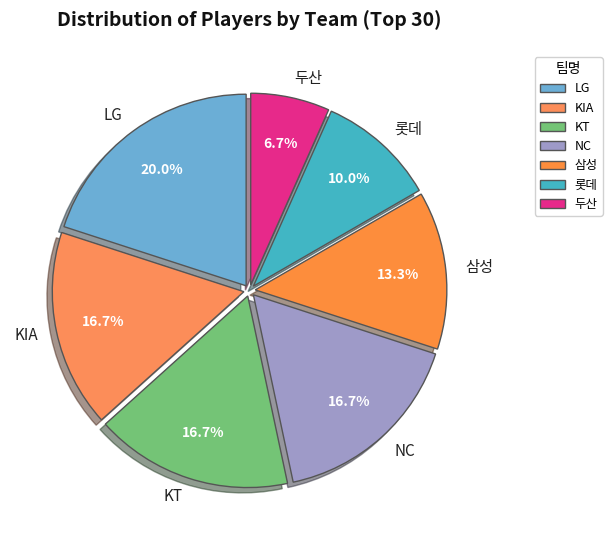

Is it true that 두산 is 7% of the pie?

True